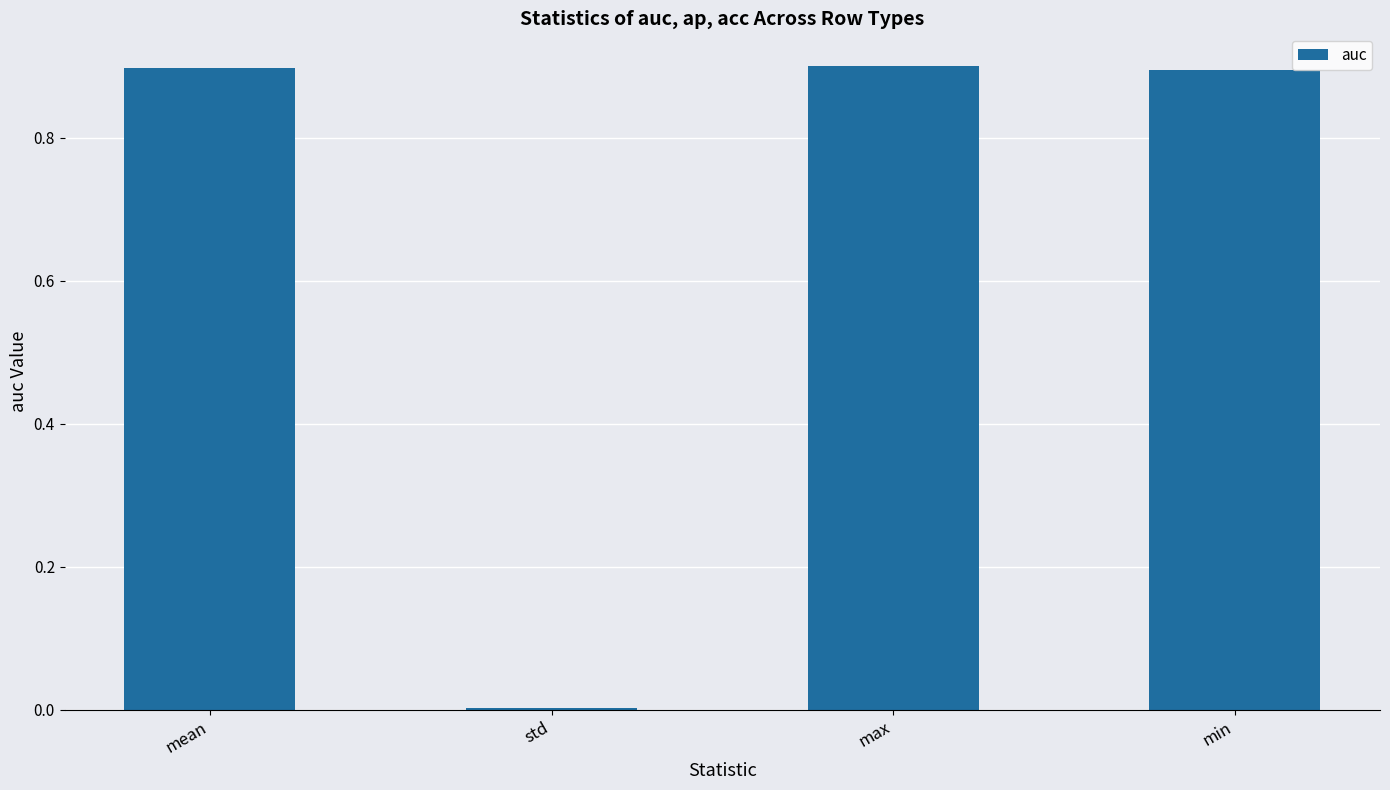

What is the sum of all values?

2.7